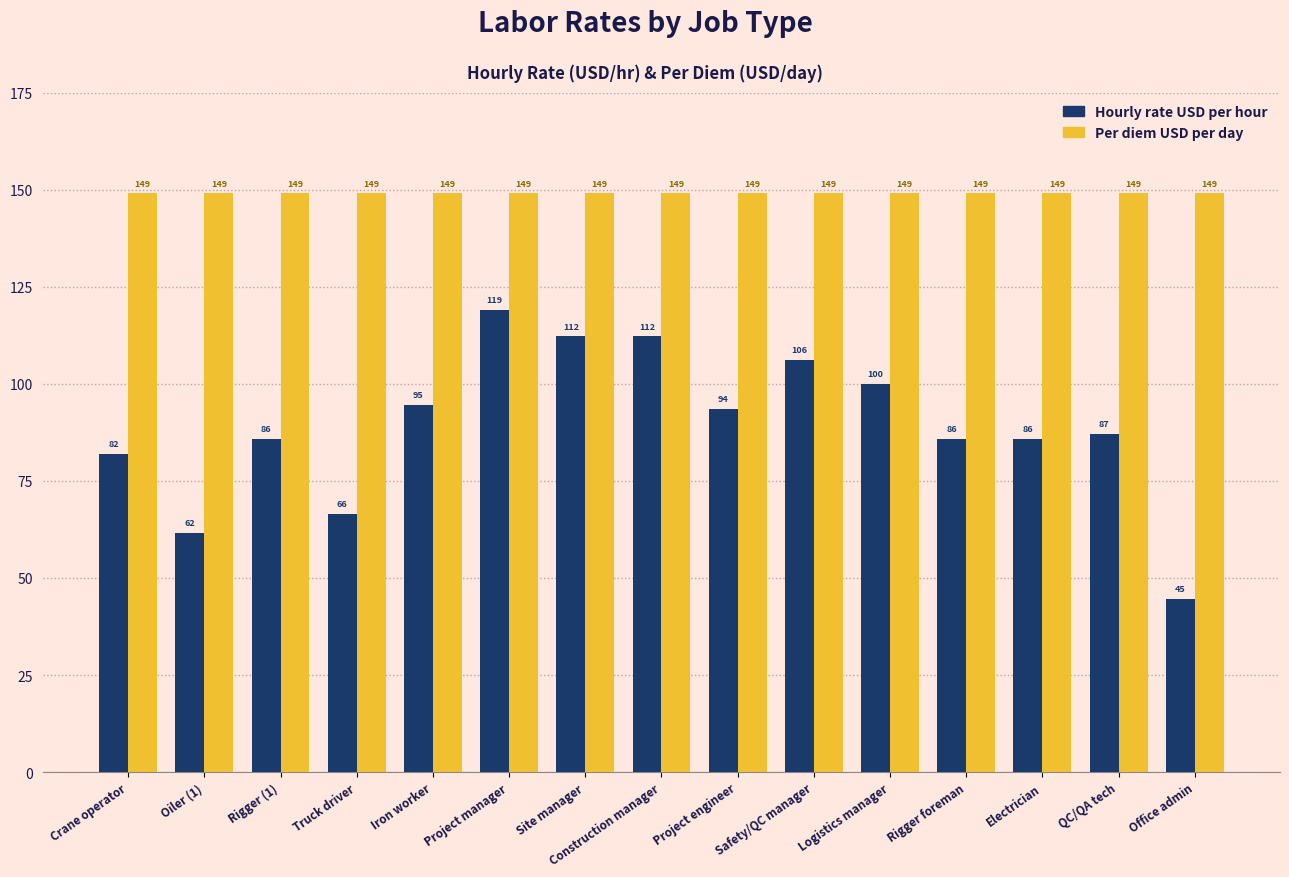

What value does the Hourly rate USD per hour series have at QC/QA tech?

87.1